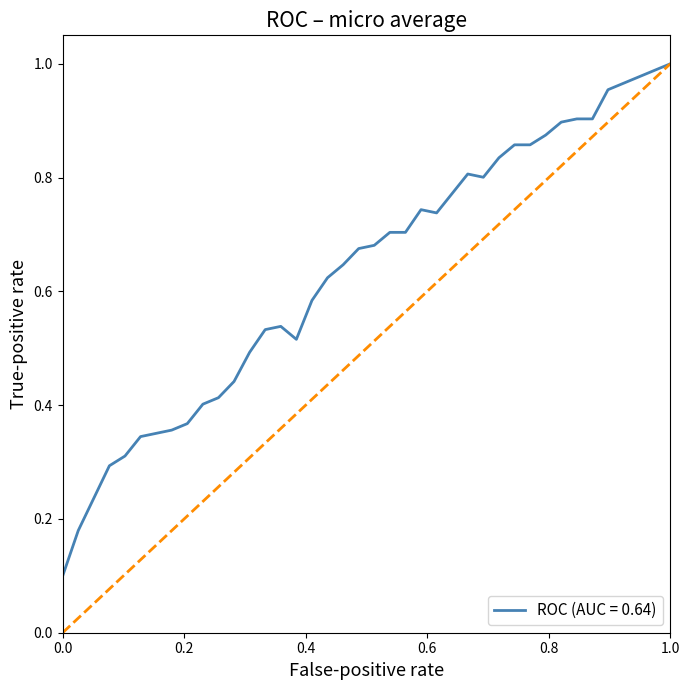

Is this an area chart (filled region under the line)?

No